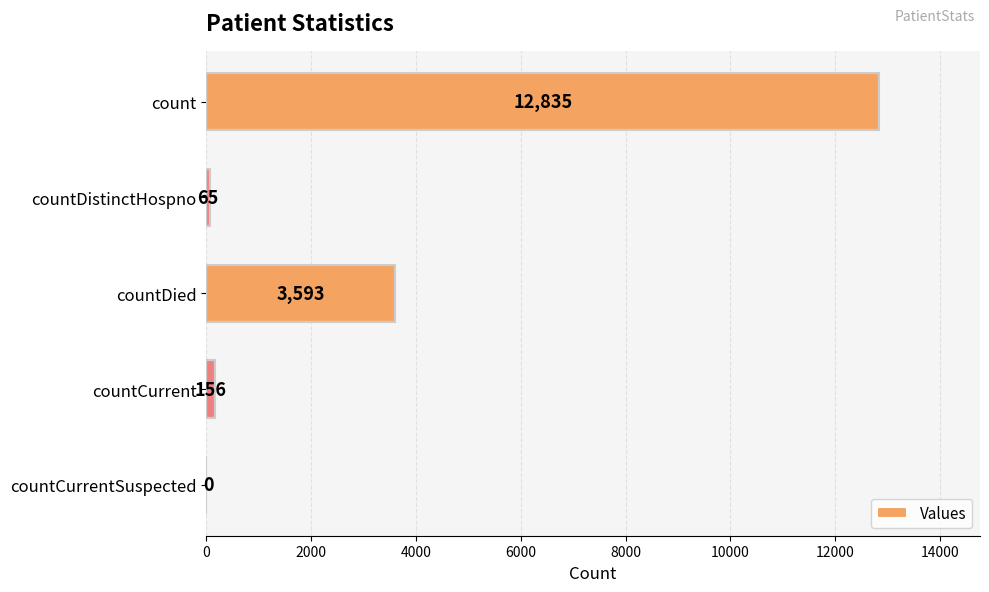

Read the value at count, to the nearest 100.

12800